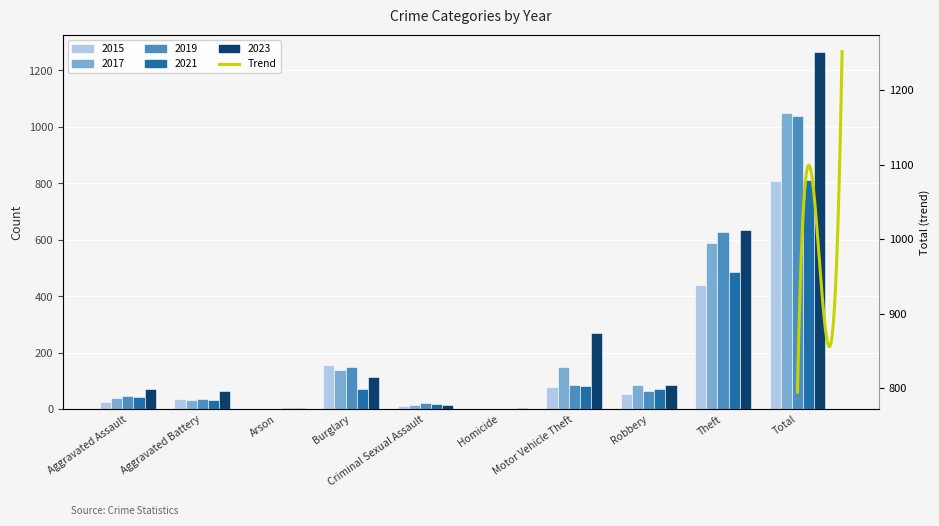

Which category has the lowest value in the 2015 series?

Arson